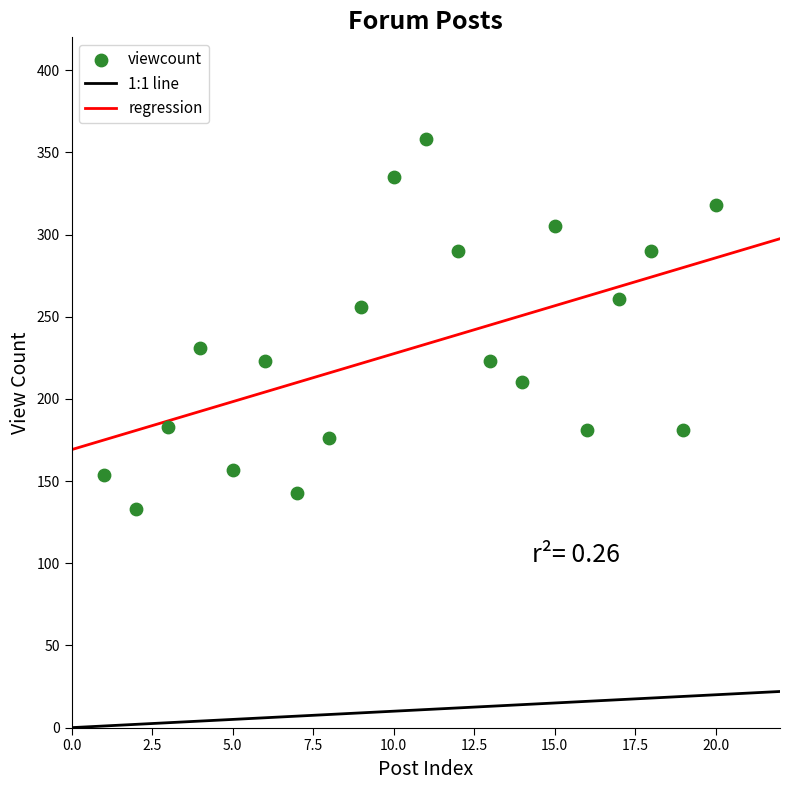

What is the range of X values (max minus min)?

19